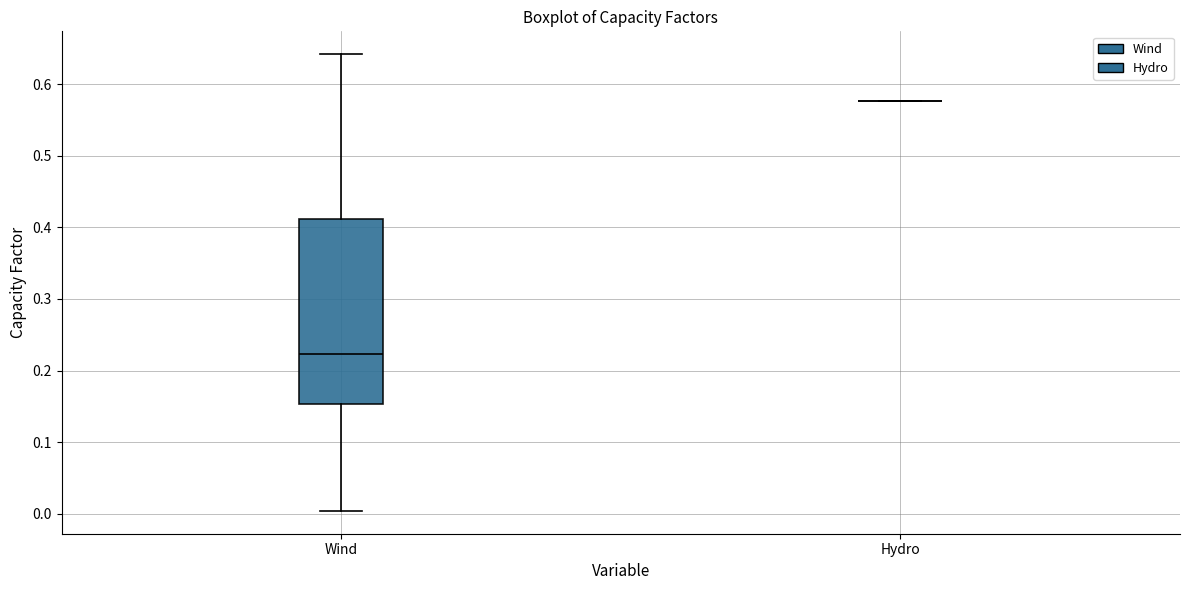

Comparing the boxes themselves (not the whiskers), which one is the tallest?

Wind